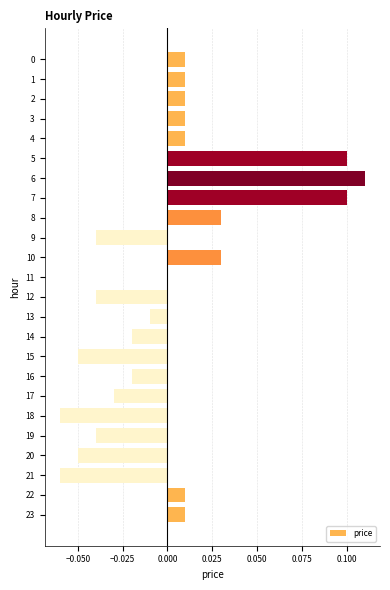

How many categories are shown in the chart?

24